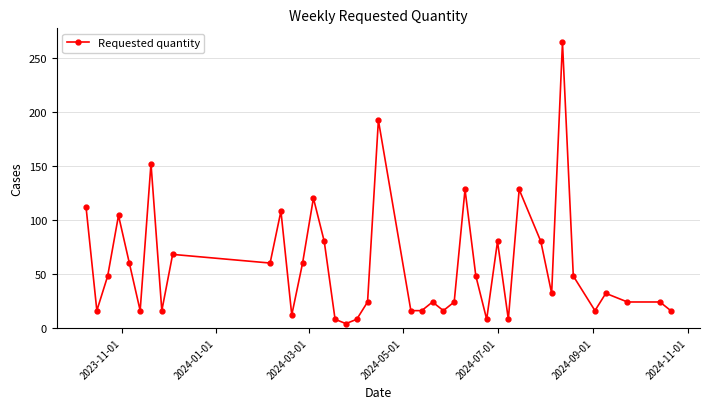

Reading right to left, what are all the values shown in this chart?

16	24	24	32	16	48	264	32	80	128	8	80	8	48	128	24	16	24	16	16	192	24	8	4	8	80	120	60	12	108	60	68	16	152	16	60	104	48	16	112